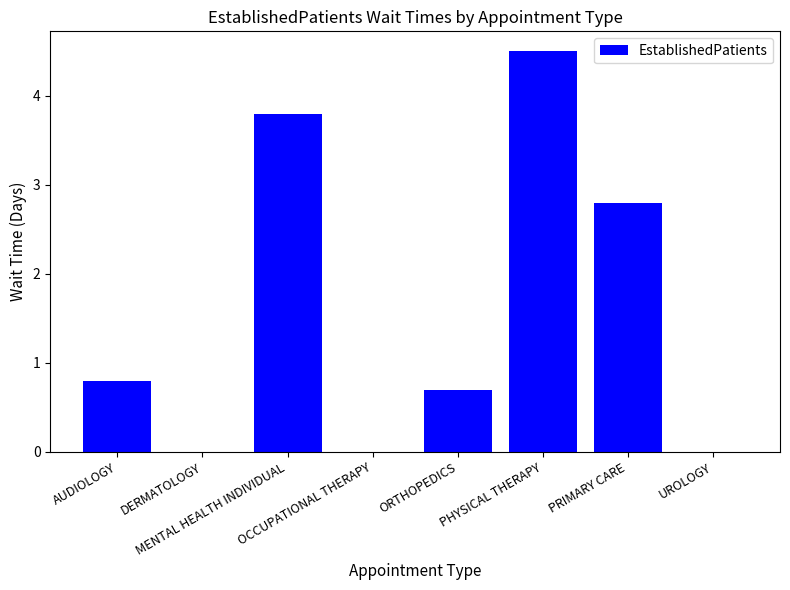

Where is the data nearest to the value 2?

PRIMARY CARE